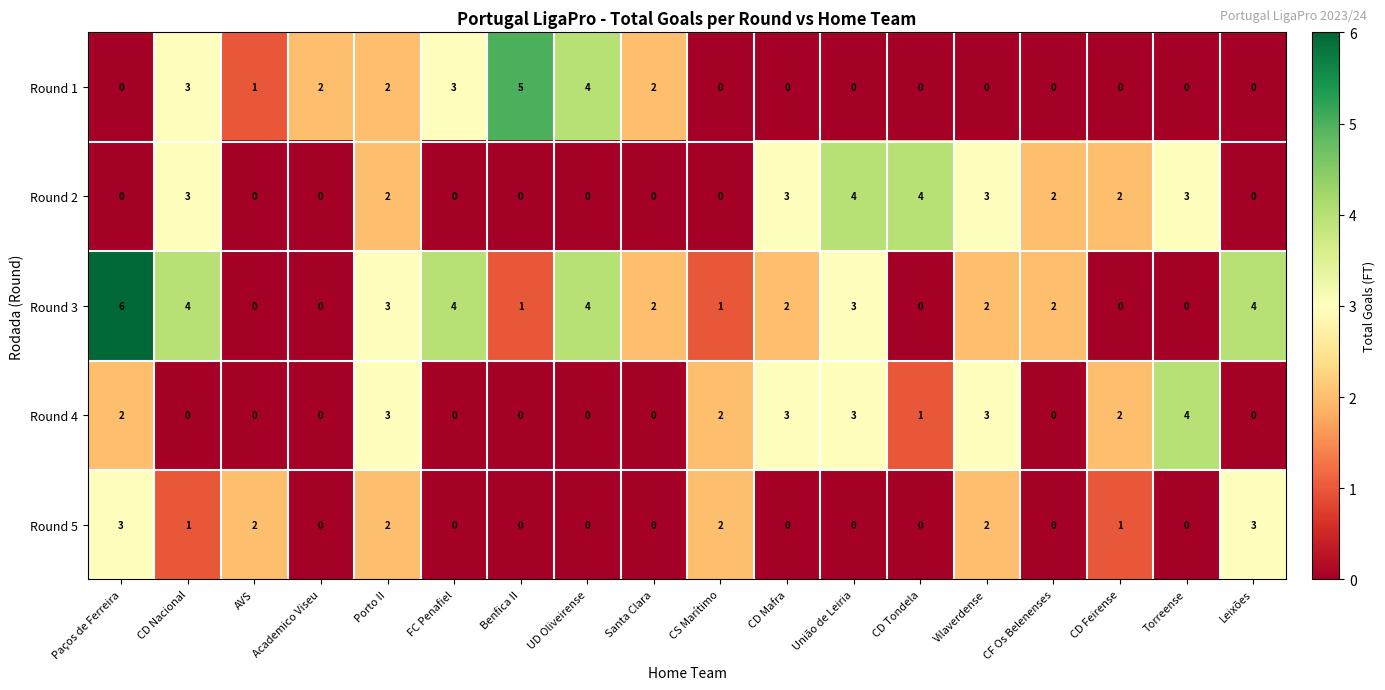

What is the difference between the second highest and minimum values in the Round 3 series?

4